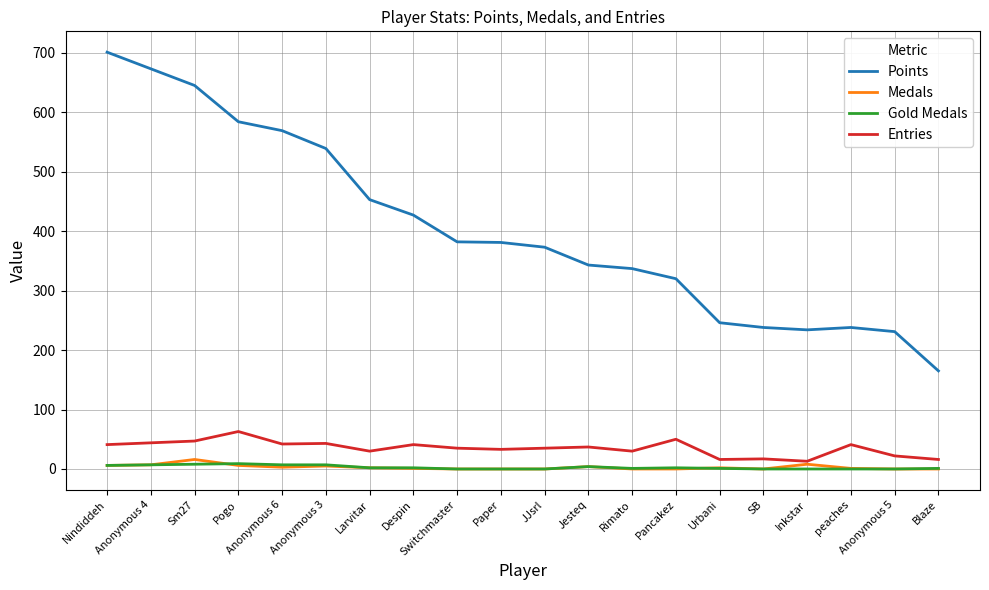

True or false: Entries and Gold Medals cross at least once.

False